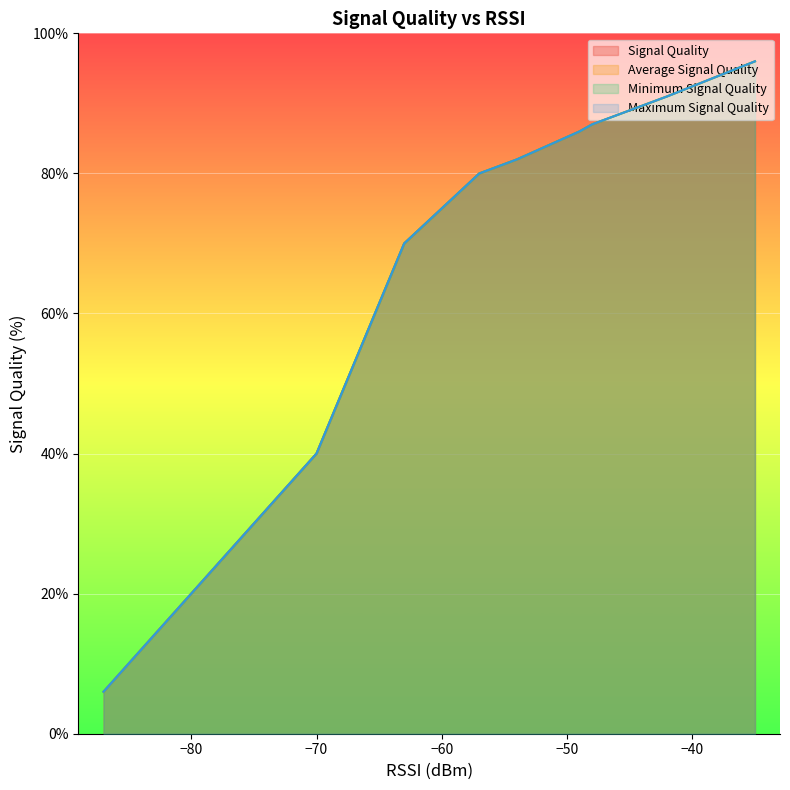

True or false: Minimum Signal Quality has more than 2 points higher than both neighbors.

False